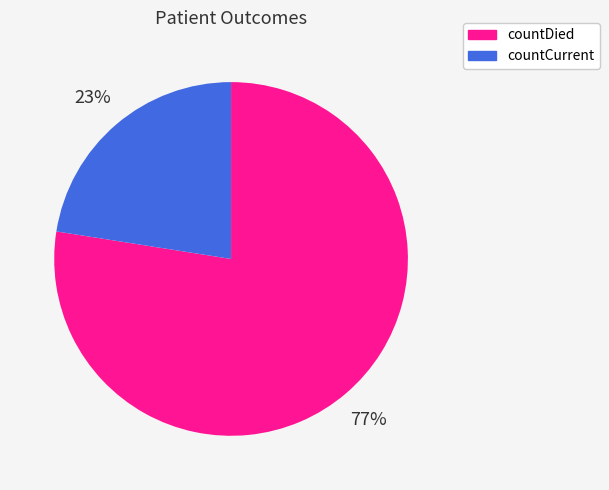

Do countDied and countCurrent together represent more than half of the pie?

Yes